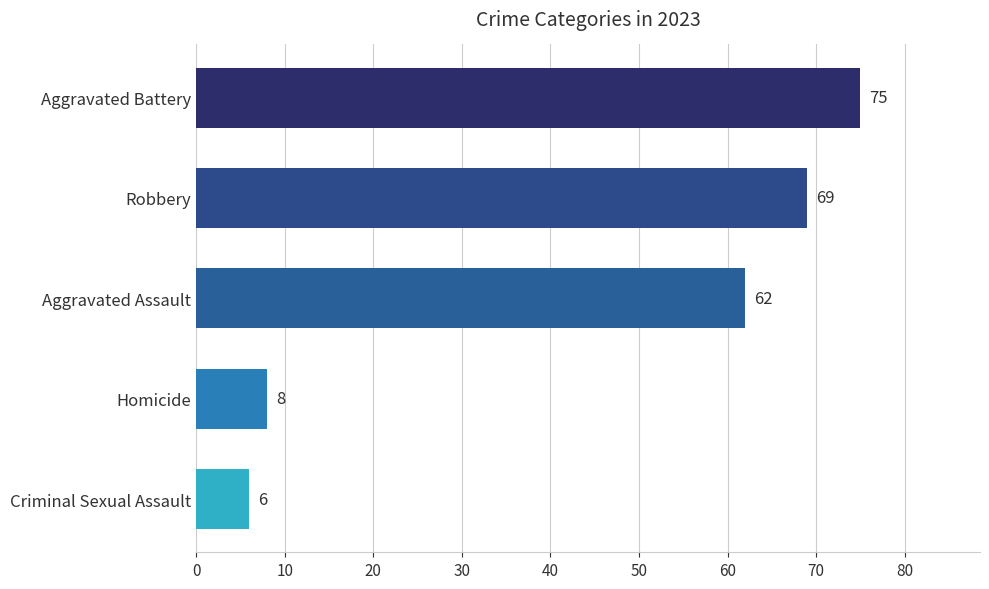

Count the number of categories in the chart.

5